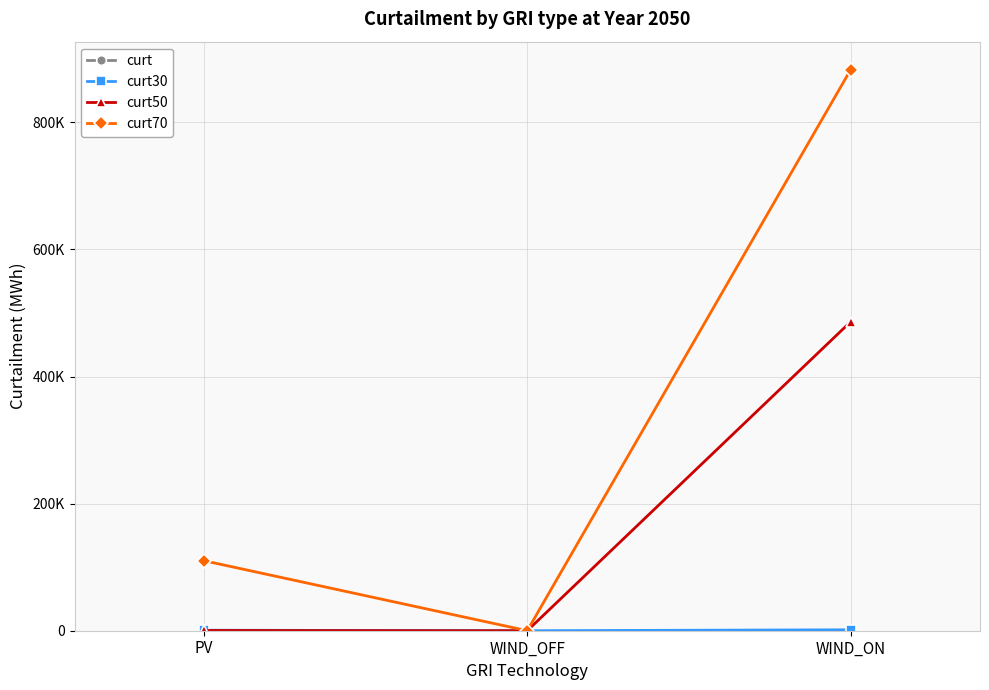

At which label does curt70 reach its peak?

WIND_ON